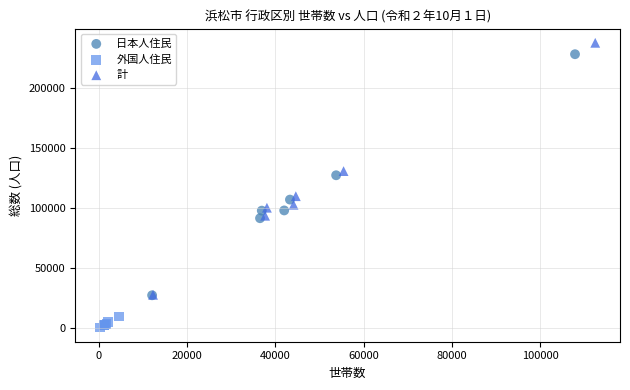

Which series has the widest spread of Y values?

計